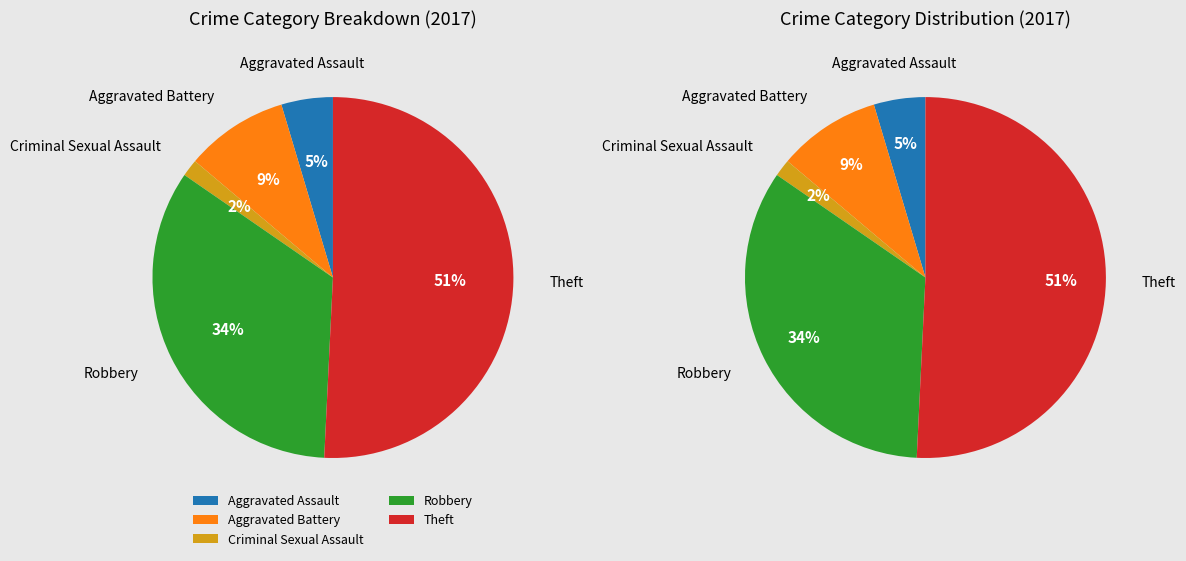

What is the majority slice?

Theft